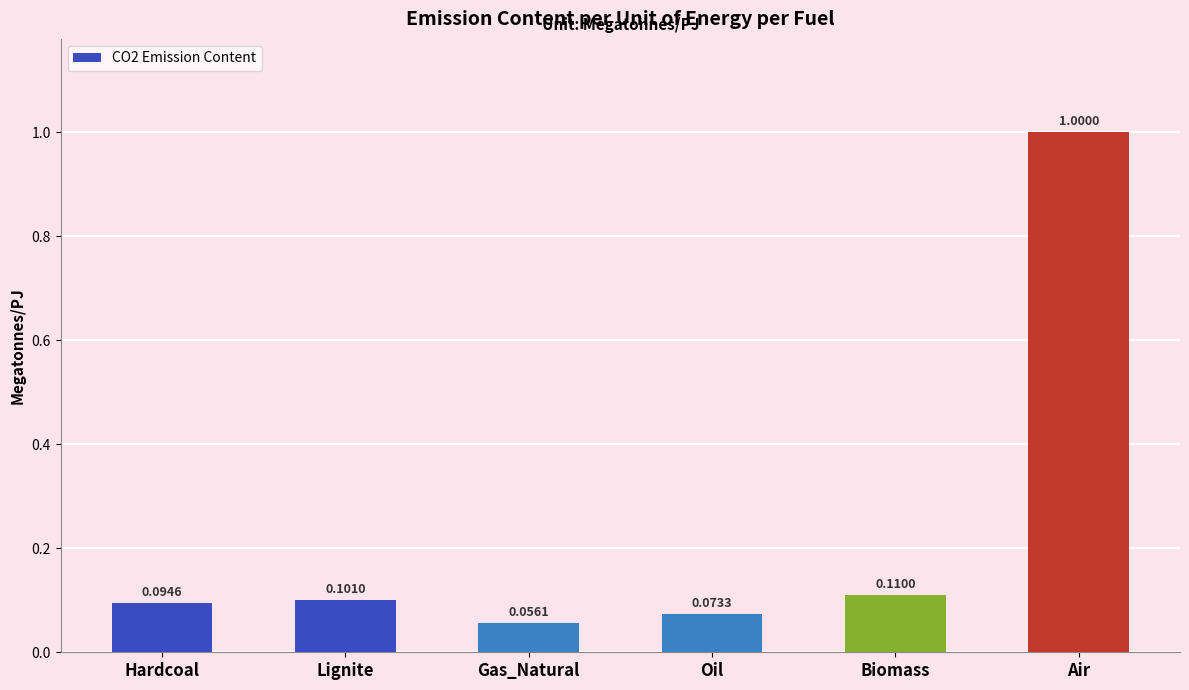

What position from the left is Lignite?

2